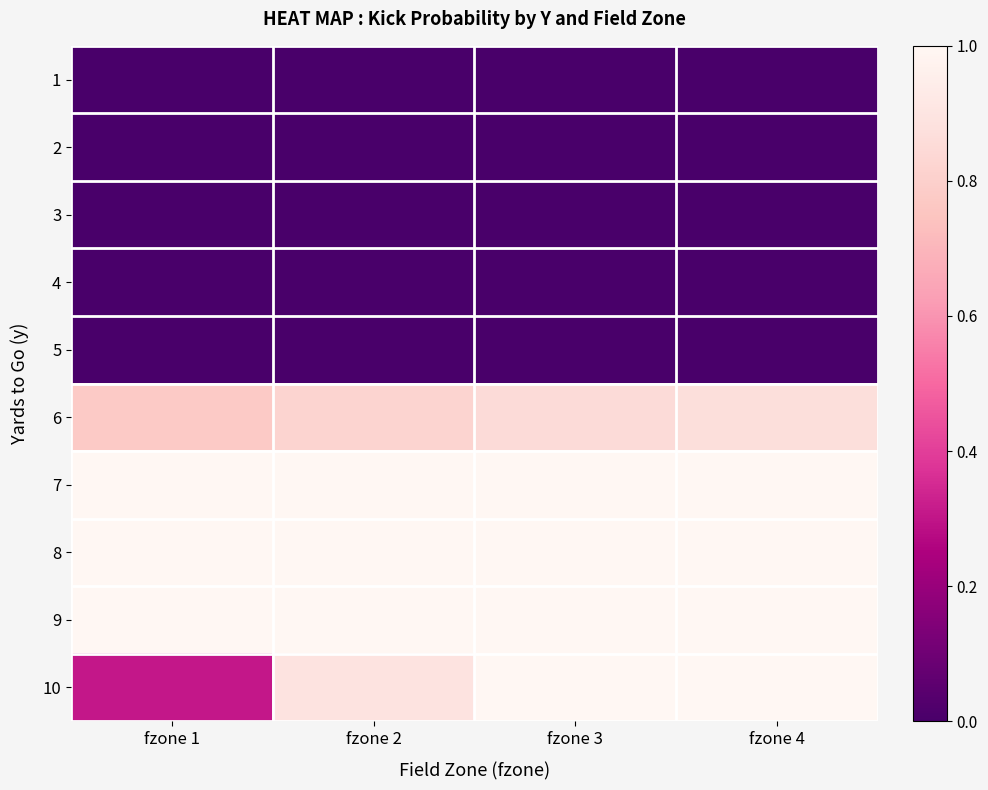

Which series has the largest range (max minus min)?

10